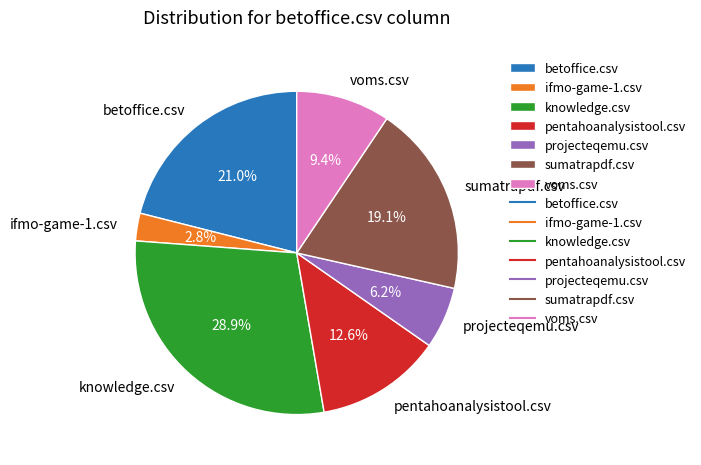

To the nearest percent, what percentage of the pie is betoffice.csv?

21%